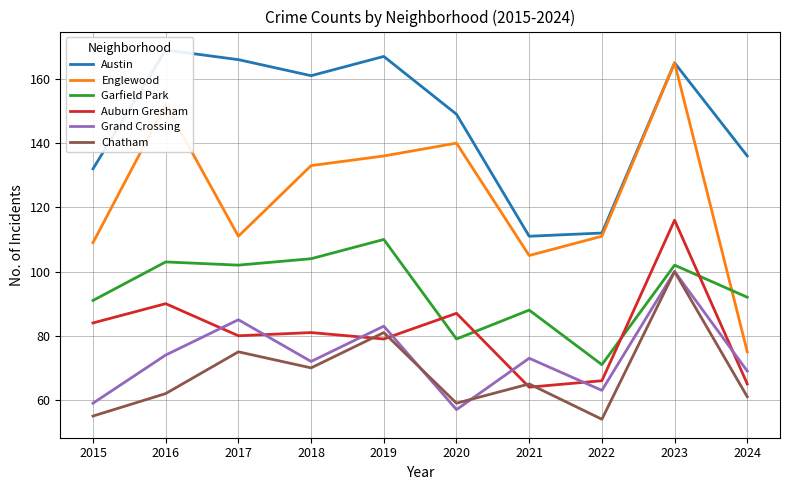

What is the difference between the maximum and minimum values in the Chatham series?

46